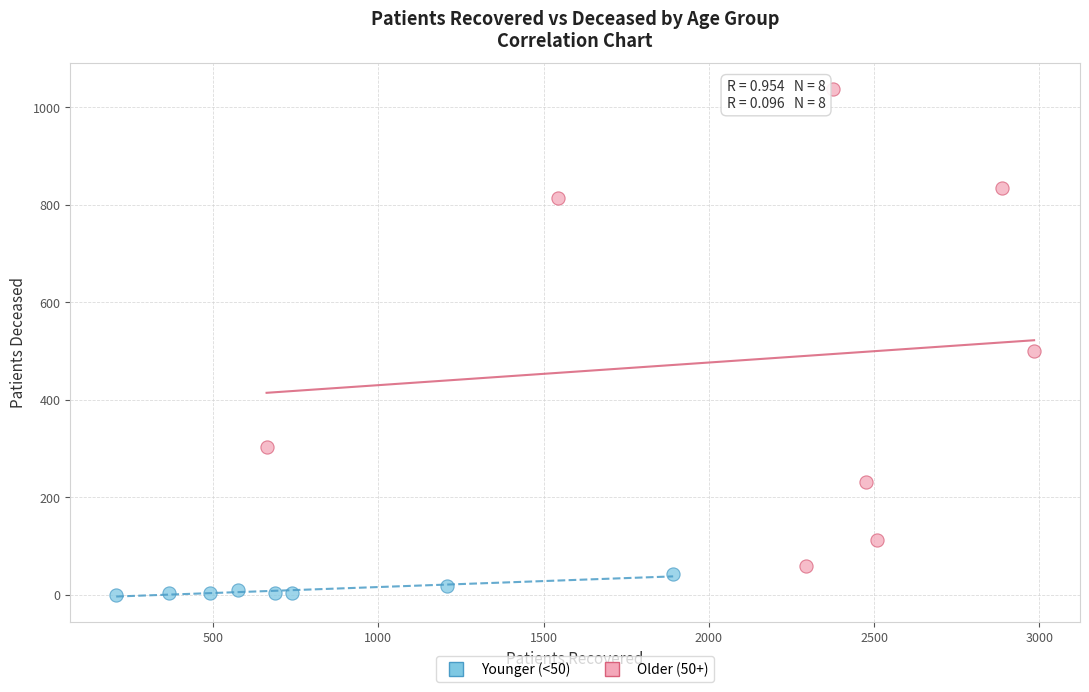

Which series has the largest Y range (max minus min)?

Older (50+)